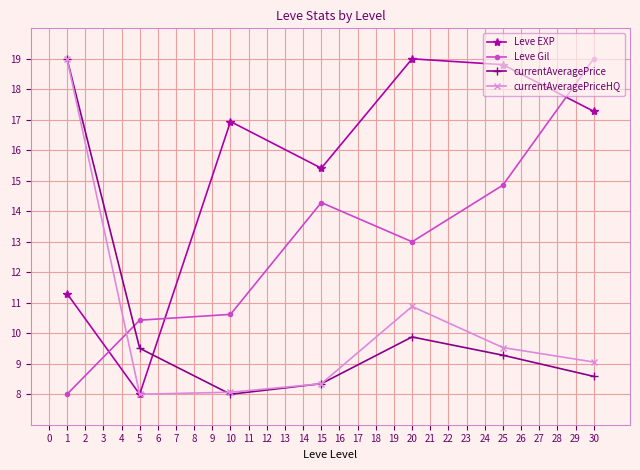

What is the total value across all series at 25?

52.5